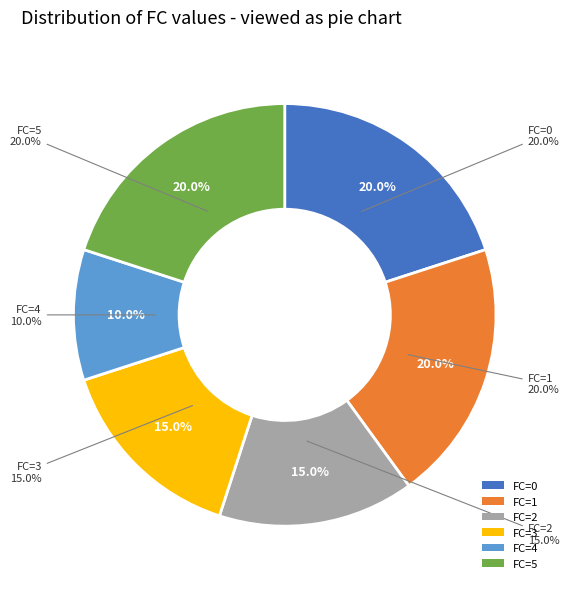

Does FC=4 account for over 50% of the chart?

No